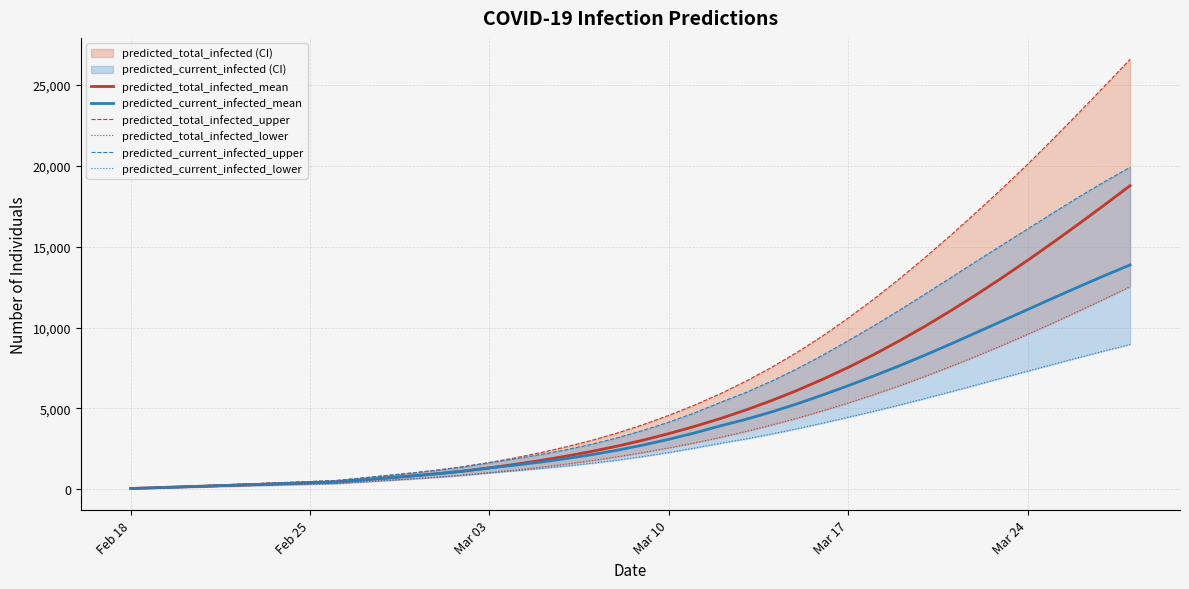

What is the value of the predicted_total_infected_lower point at the 38th from the left?

11019